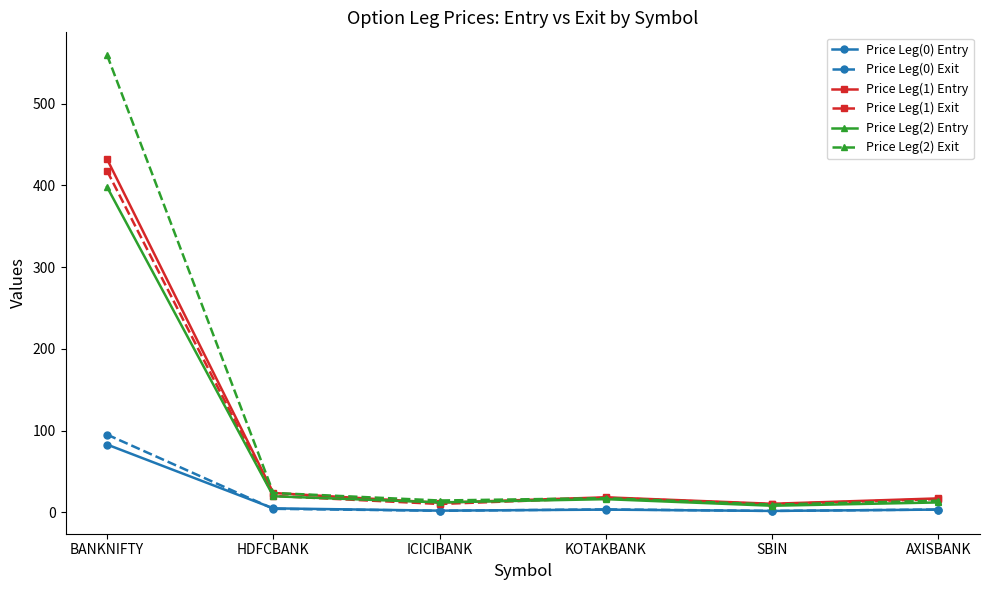

Which series has the widest spread of values?

Price Leg(2) Exit